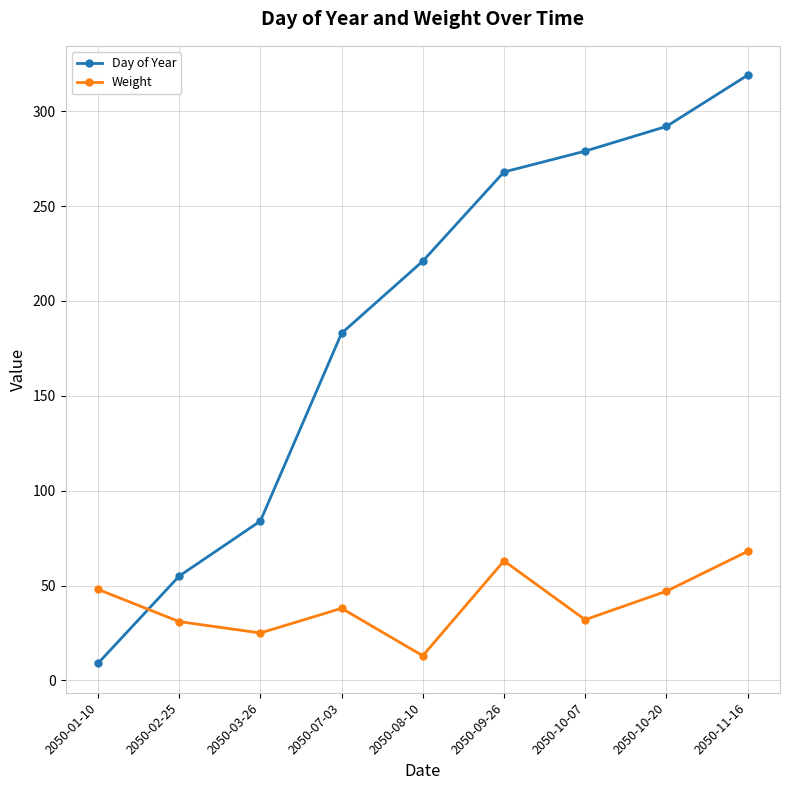

Where is the first local maximum for Weight?

2050-07-03